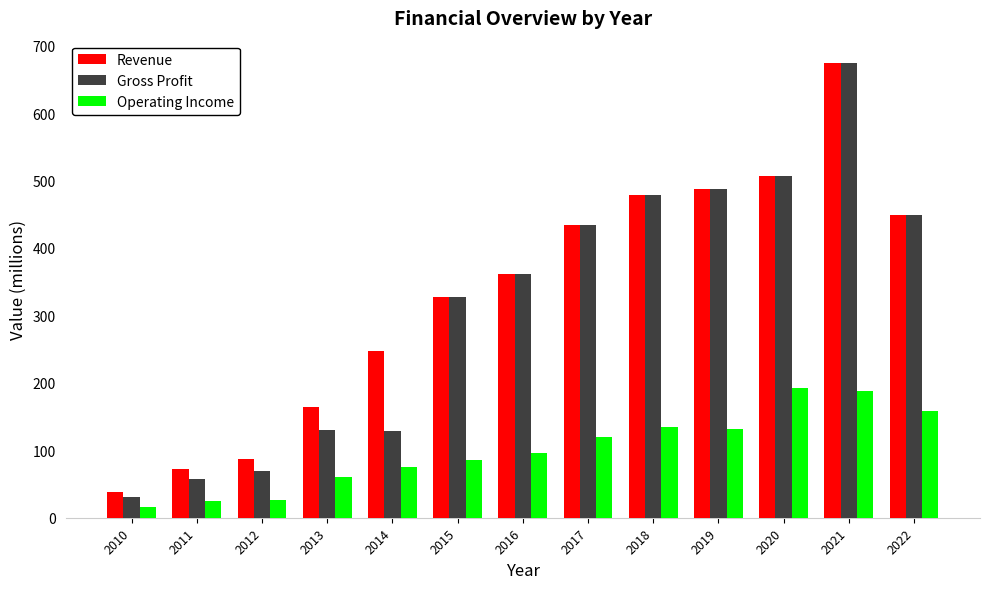

Which series has the widest spread of values?

Gross Profit